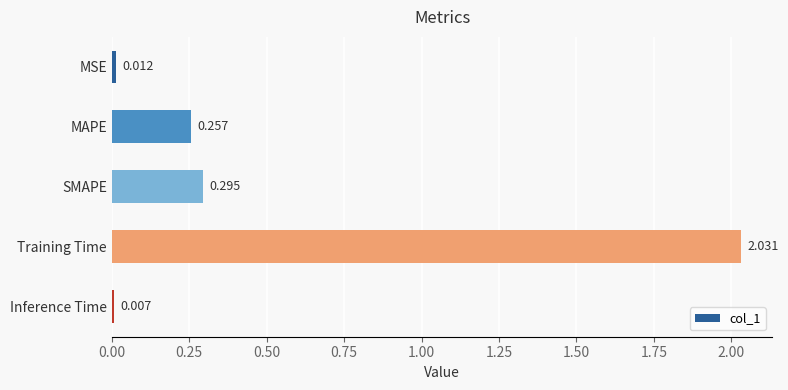

Which category has the highest value across all series?

Training Time